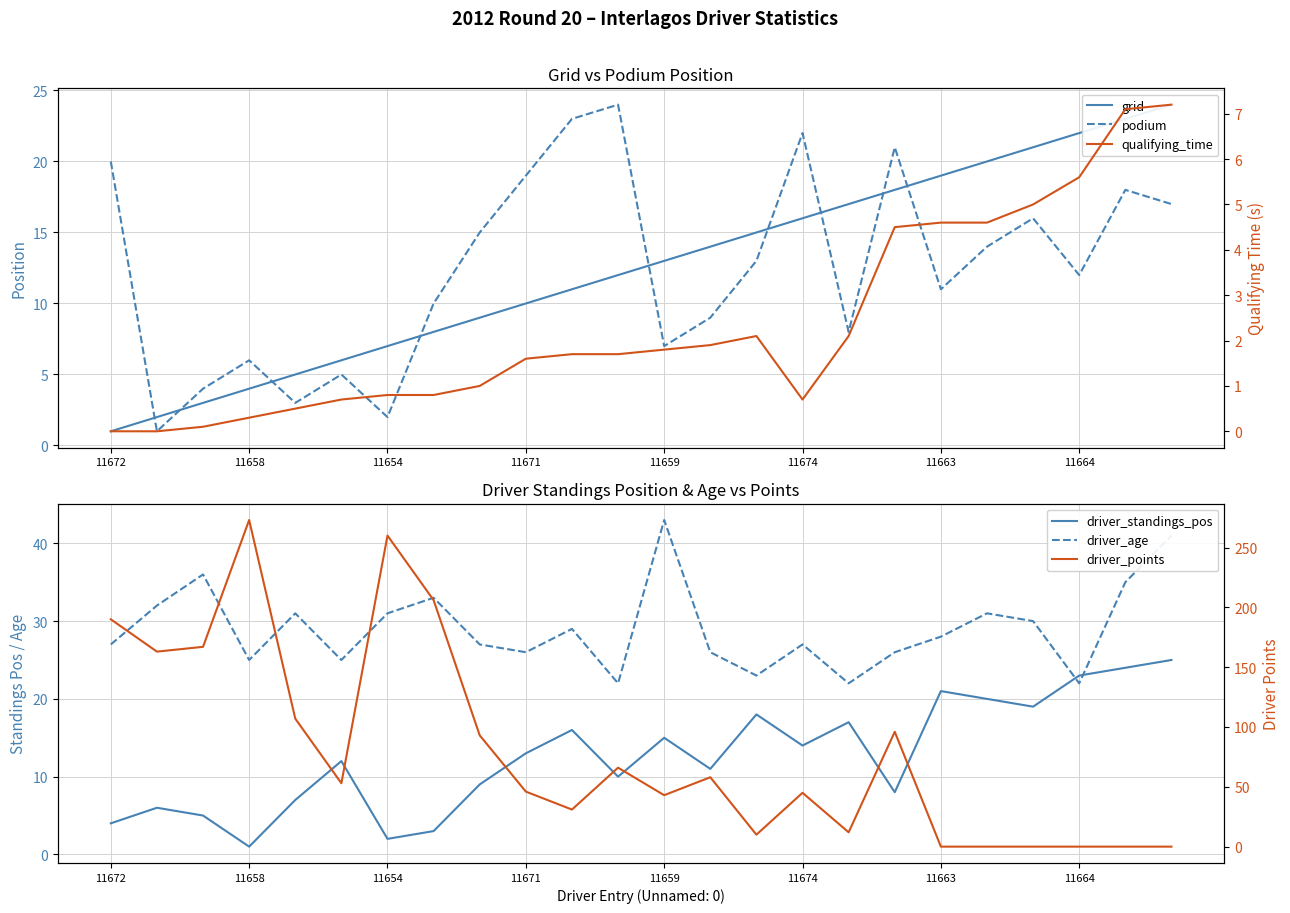

Rank the series at 11664 from lowest to highest value.

driver_points, qualifying_time, podium, grid, driver_age, driver_standings_pos